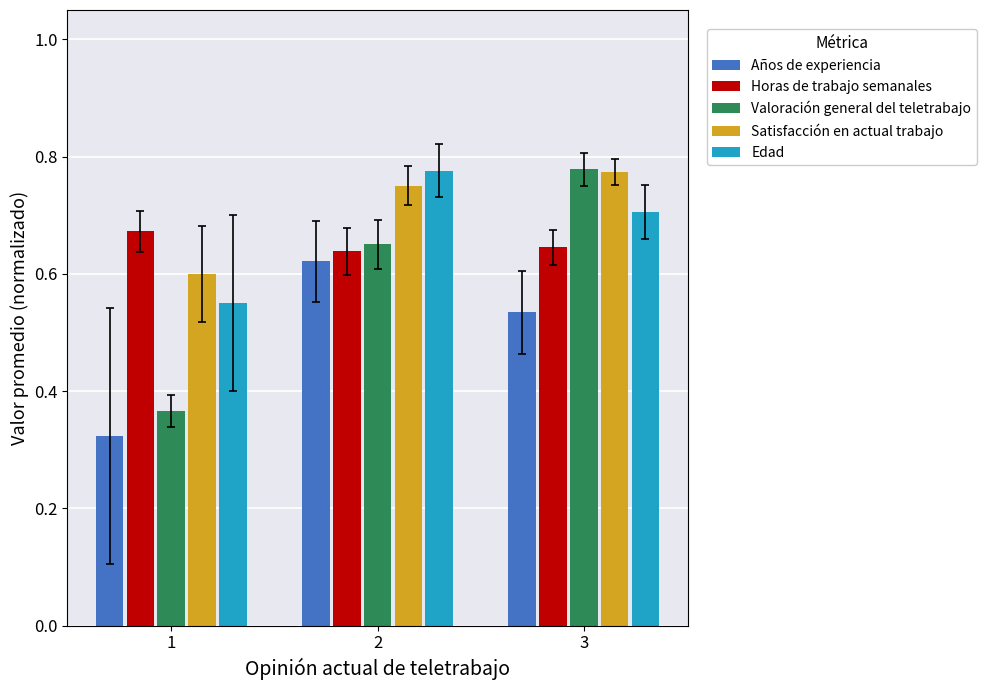

Is it true that Horas de trabajo semanales equals 0.6 at 2?

True